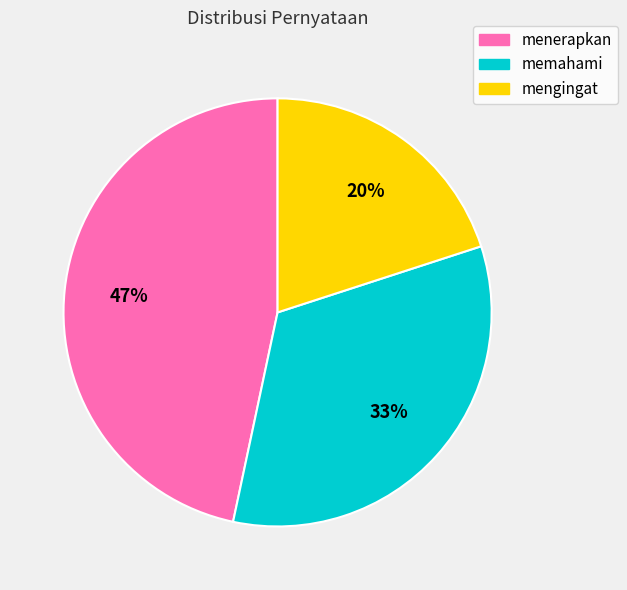

Approximately how many times larger is the value at menerapkan compared to memahami?

1.4